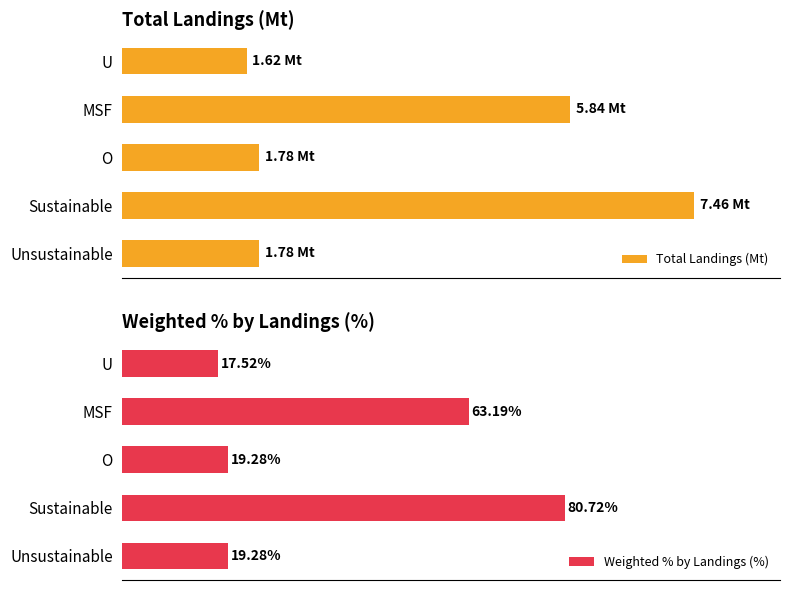

How many groups of bars are there?

5